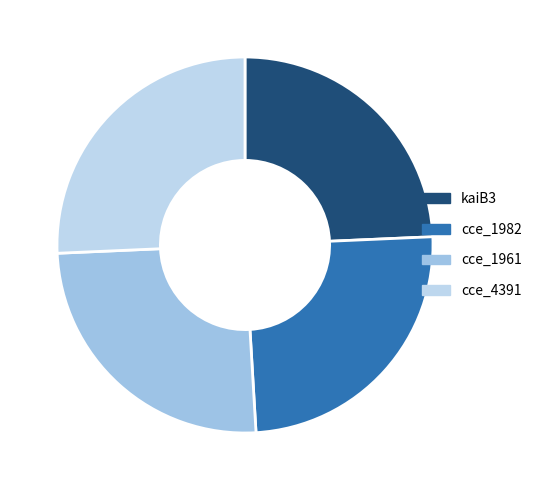

Count the number of slices in the pie.

4